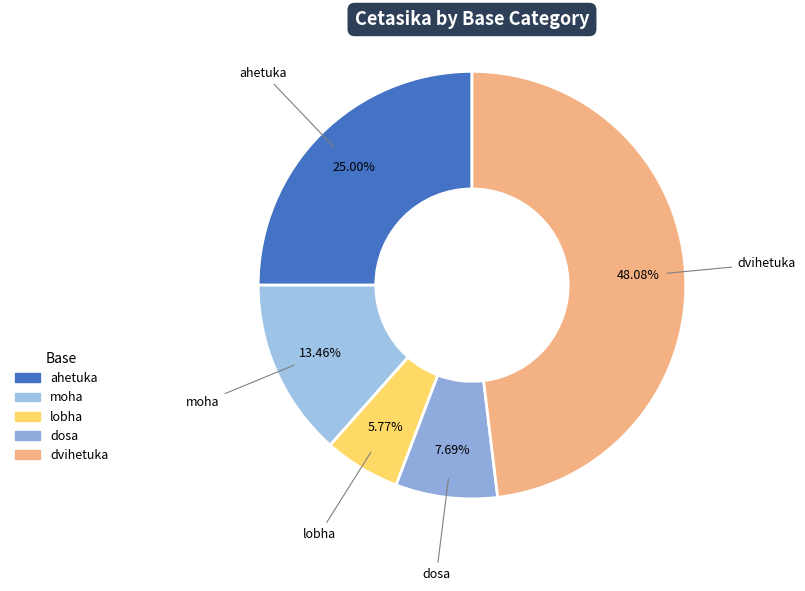

What is the ratio of the value at dvihetuka to the value at moha?

3.6